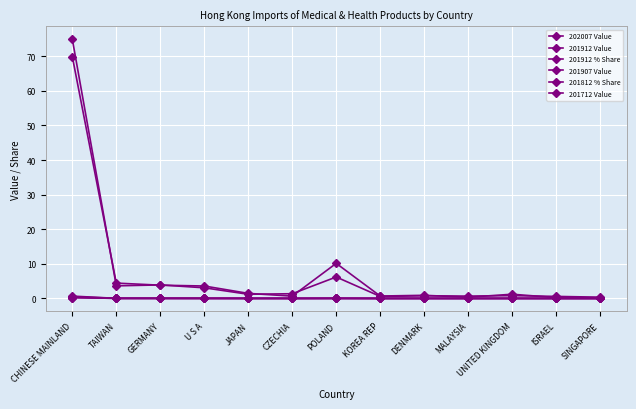

What is the label of the 10th point from the left?

MALAYSIA